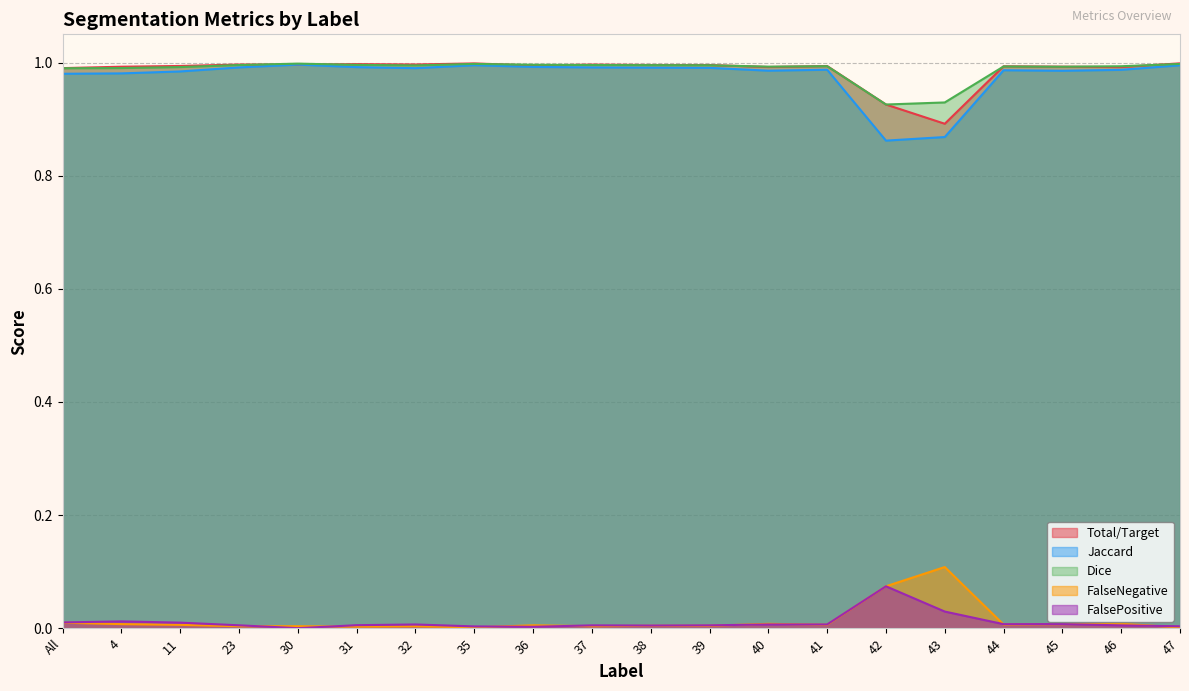

Is it true that Jaccard equals 0.2 at 43?

False